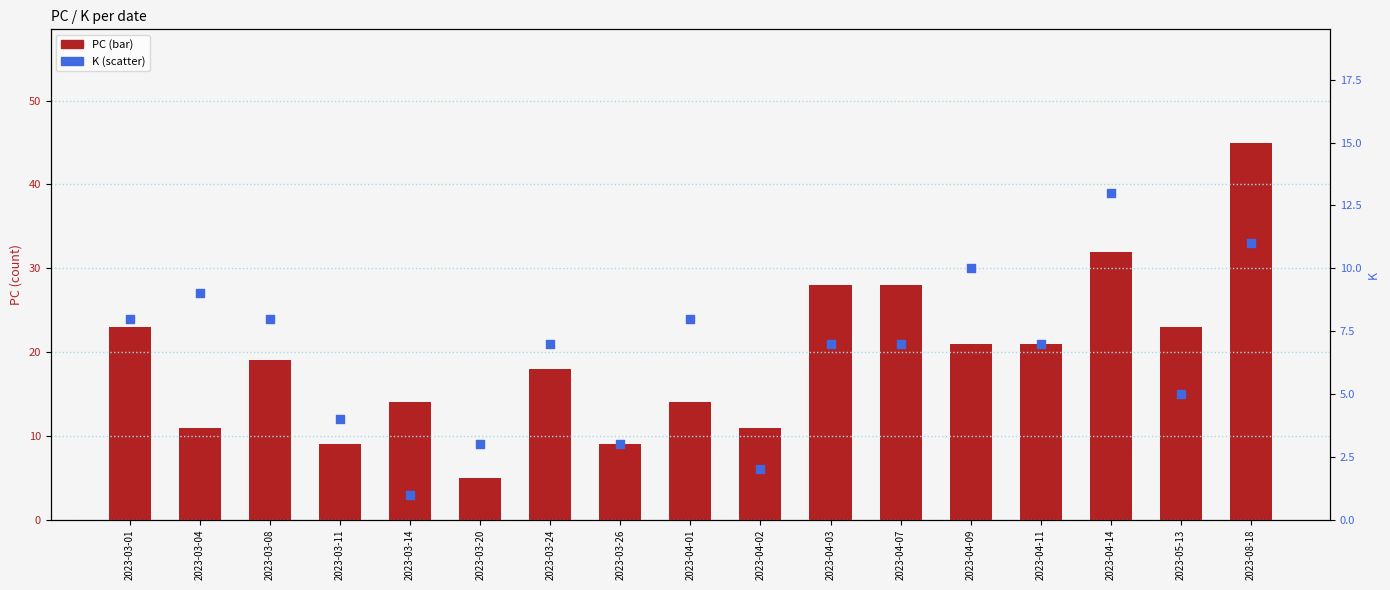

Is the value of PC at 2023-04-11 greater than the value of K at 2023-03-24?

Yes